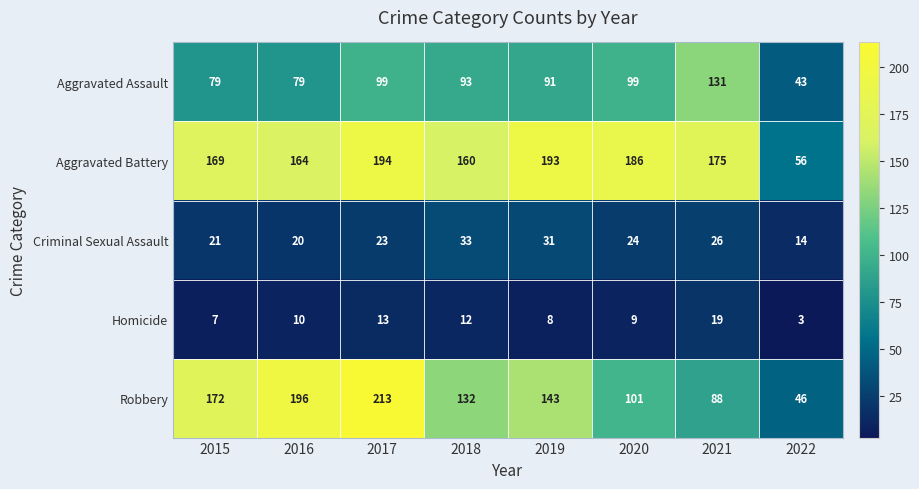

Rank the categories by Homicide value from highest to lowest.

2021, 2017, 2018, 2016, 2020, 2019, 2015, 2022